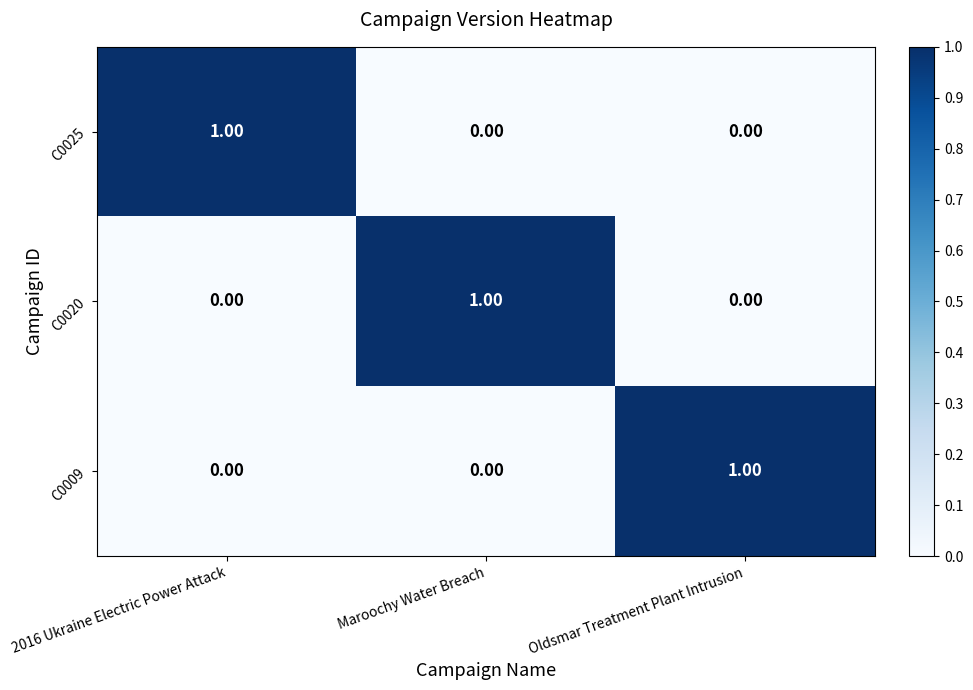

Which category has the highest value in the C0020 series?

Maroochy Water Breach